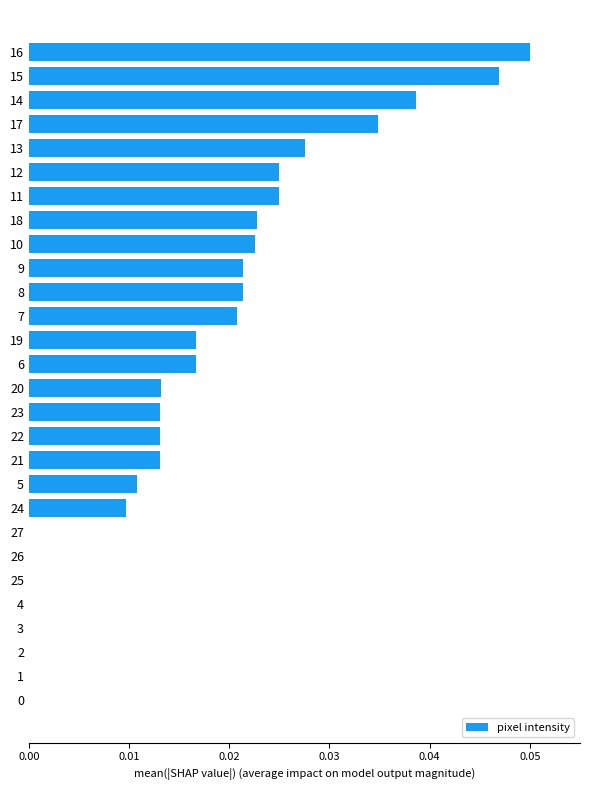

Which has a higher value, 19 or 5?

19